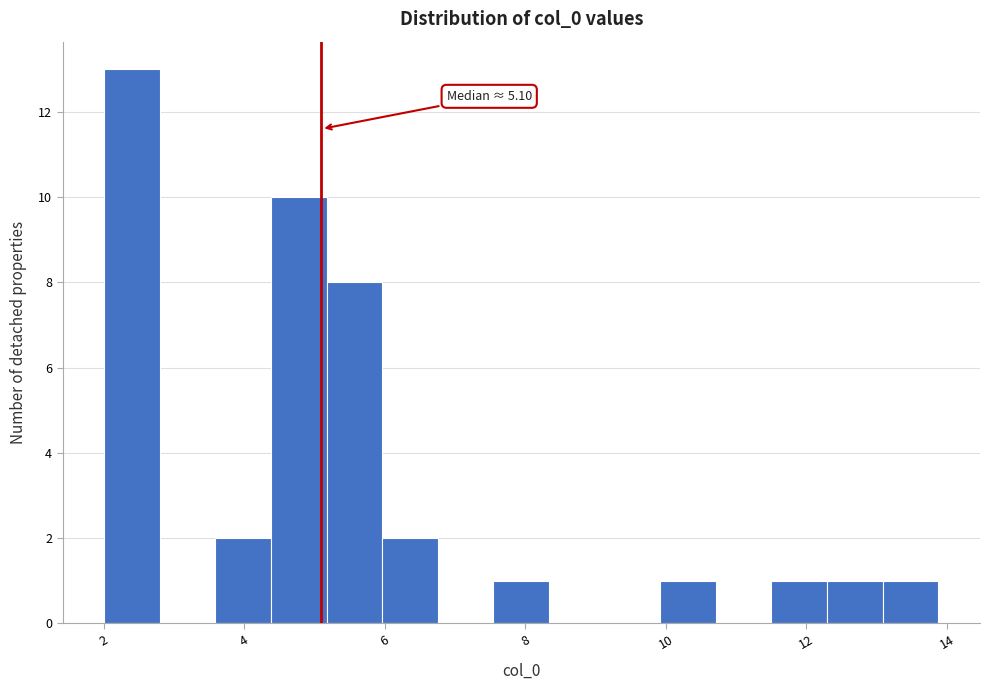

Around what value on the x-axis is the tallest bar? Give the approximate position of its centre, as read against the axis.

2.4